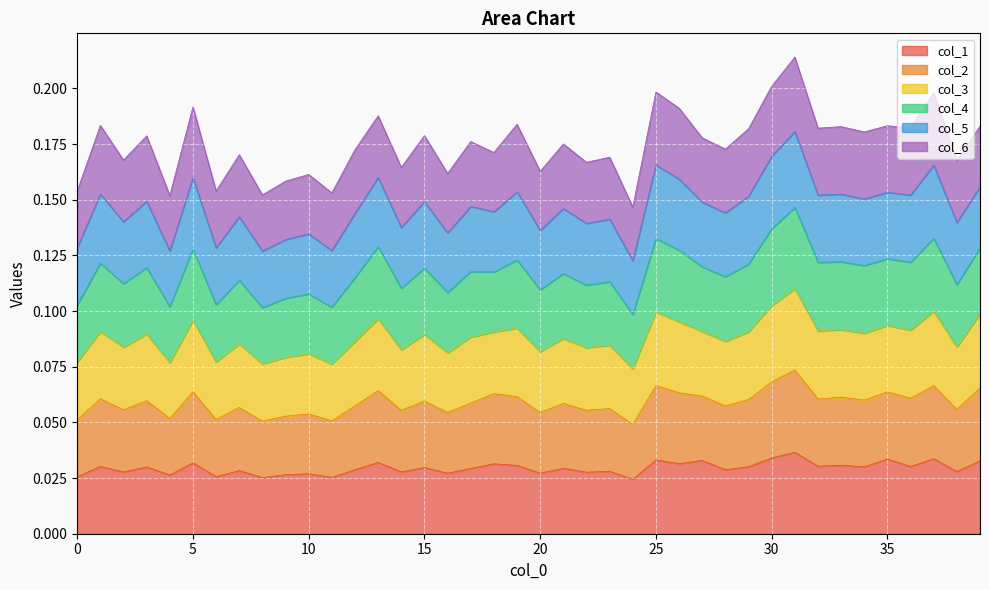

What are all the series names shown in the legend?

col_1, col_2, col_3, col_4, col_5, col_6